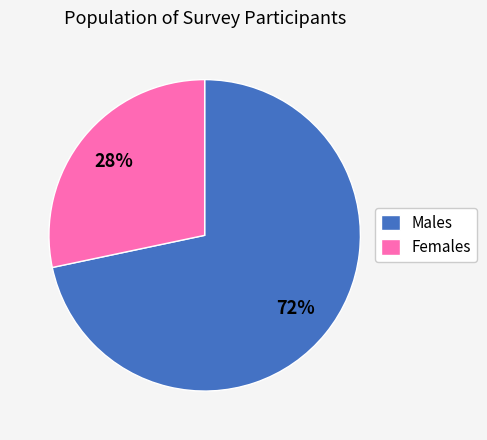

True or false: Males accounts for 86% of the total.

False